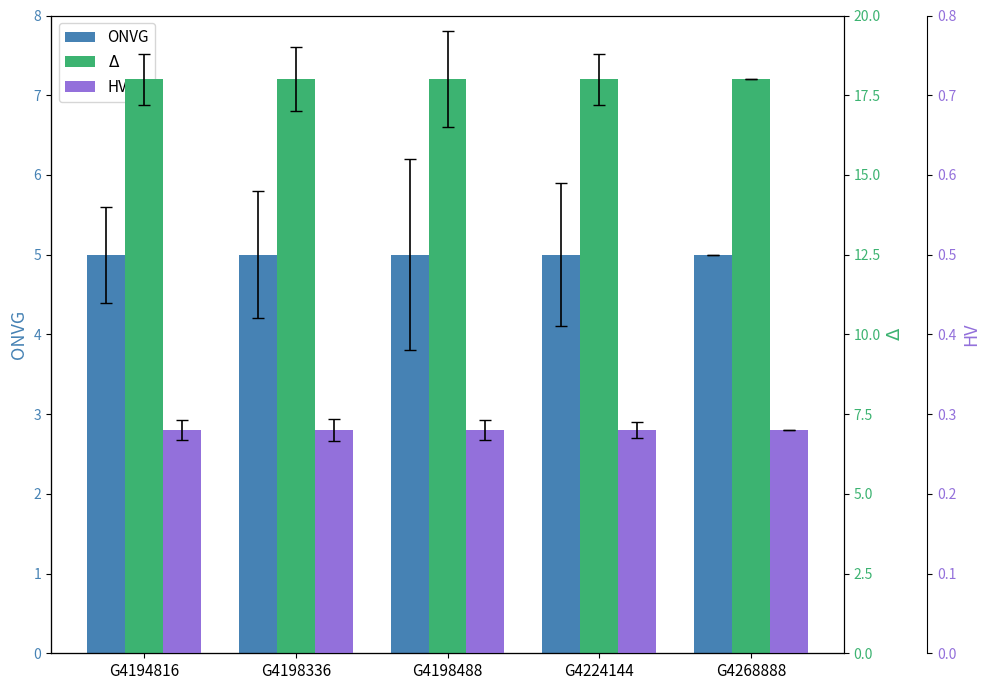

What is the sum of the ONVG values at G4194816 and G4198336?

10.0